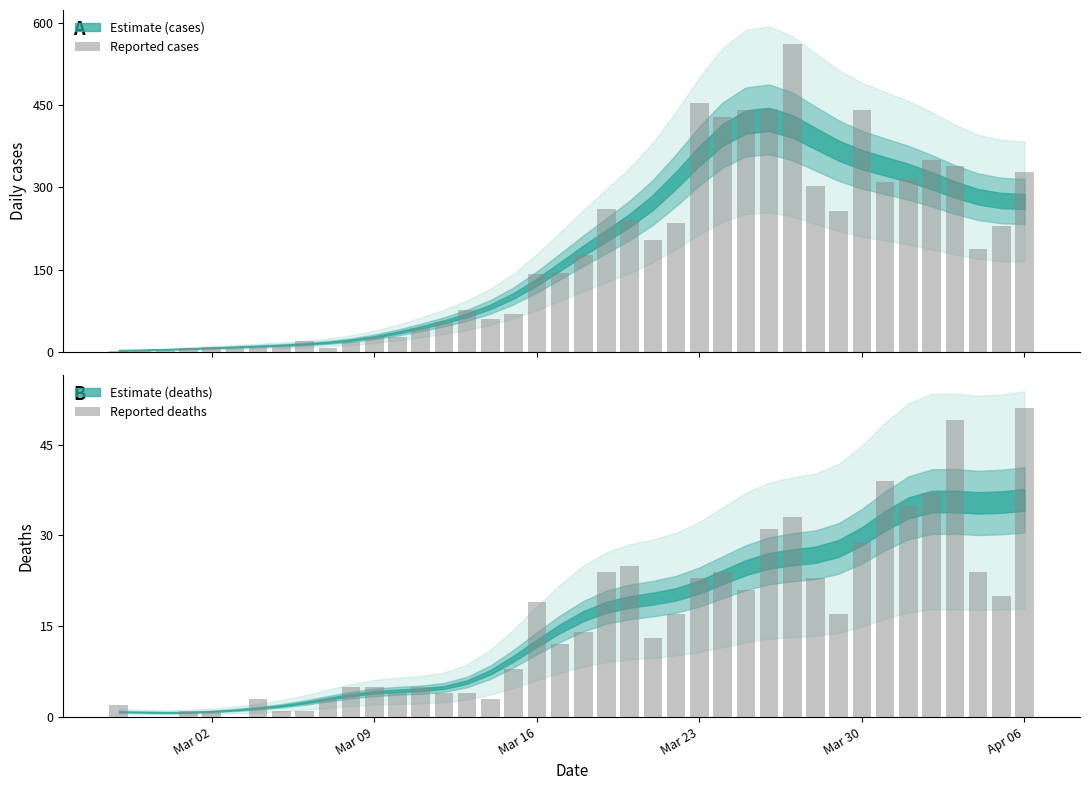

How many values in the Reported deaths series are below 14?

20